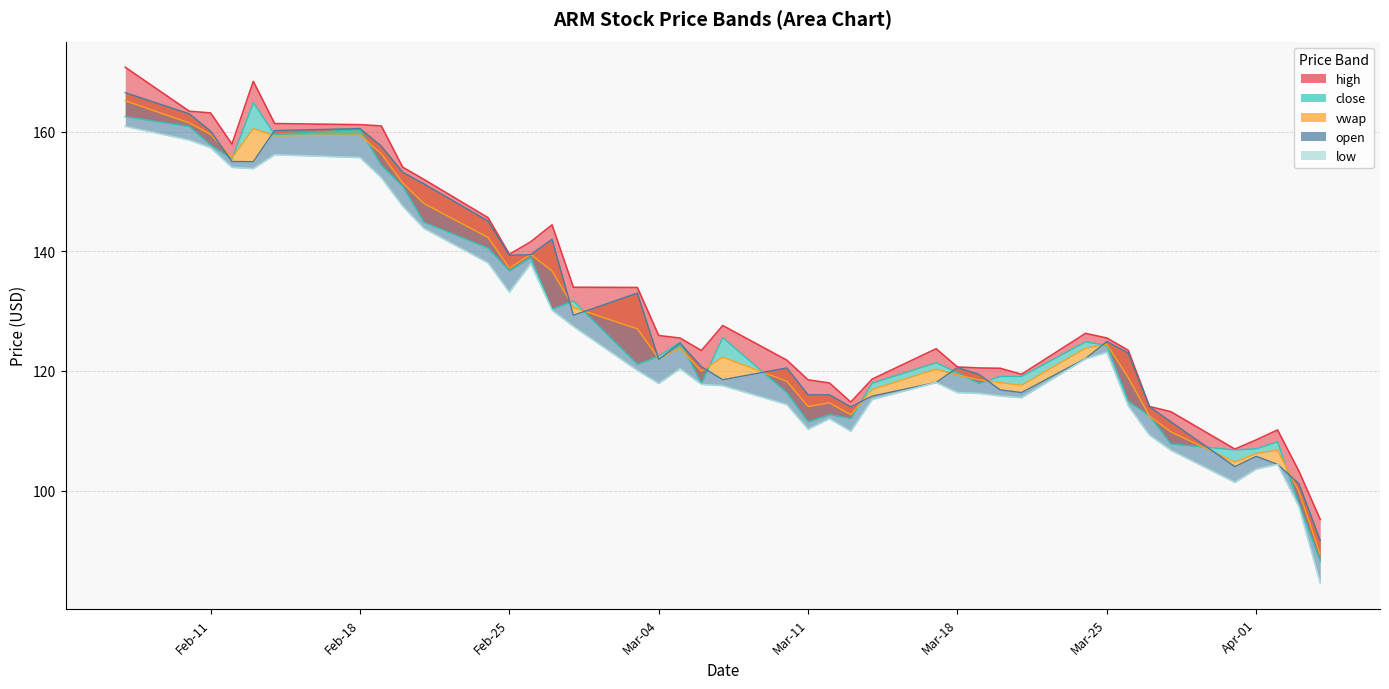

Which has a higher value, Feb-11 or Mar-25?

Feb-11